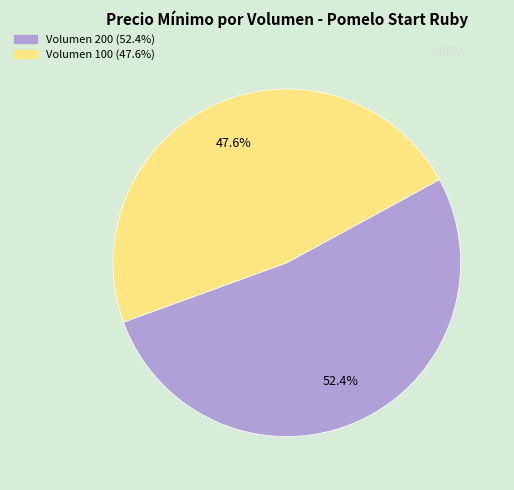

Count the number of slices in the pie.

2